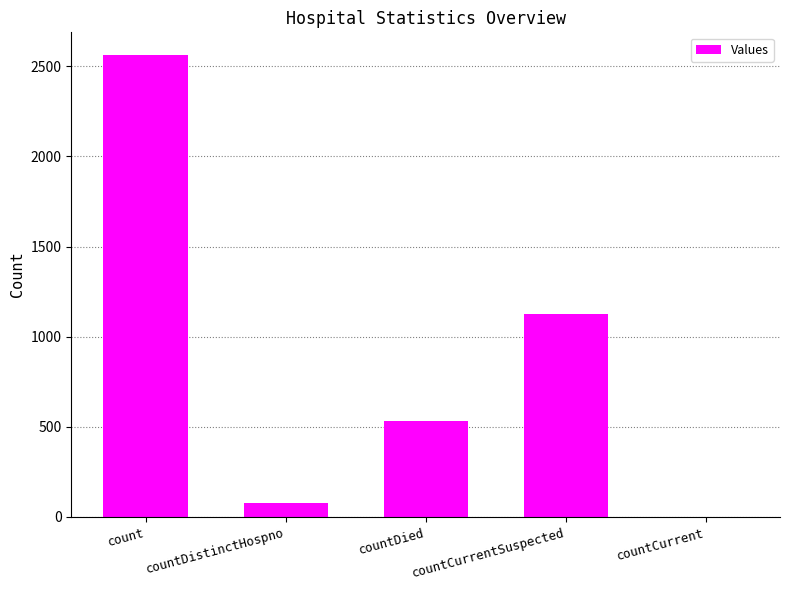

Reading right to left, list all the values displayed in this chart.

0	1126	532	75	2560